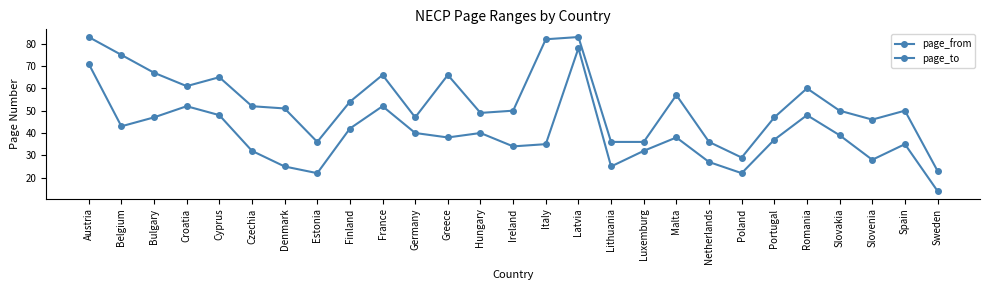

What is the average value of the page_to series?

54